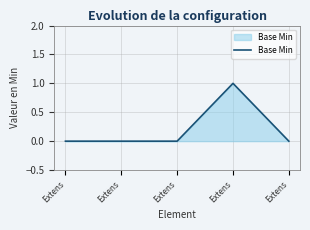

Reading left to right, what are all the values shown in this chart?

Extens=0	Extens=0	Extens=0	Extens=1	Extens=0